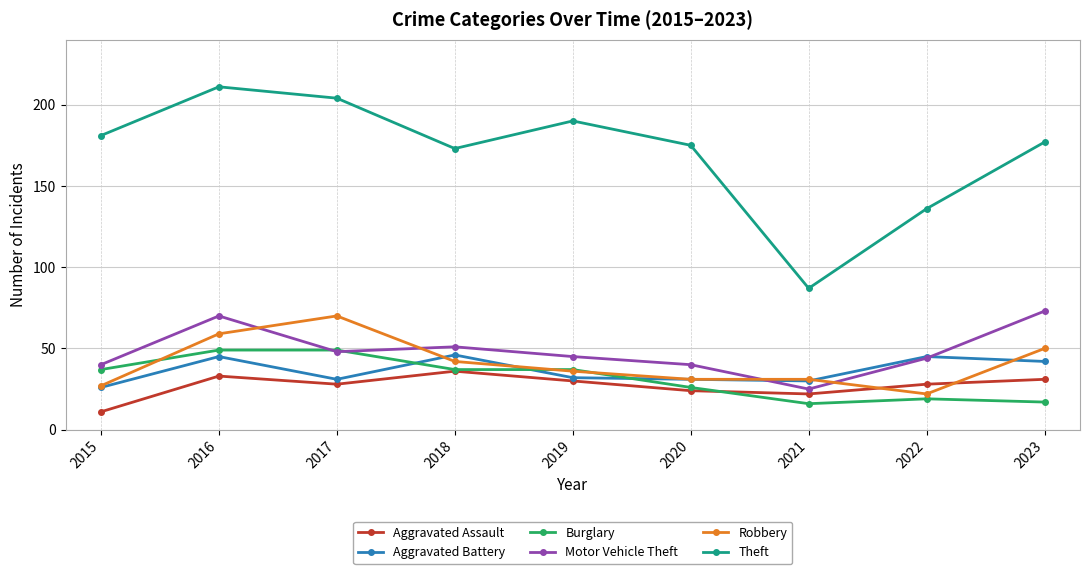

What is the value of the Burglary point at the 3rd from the left?

49